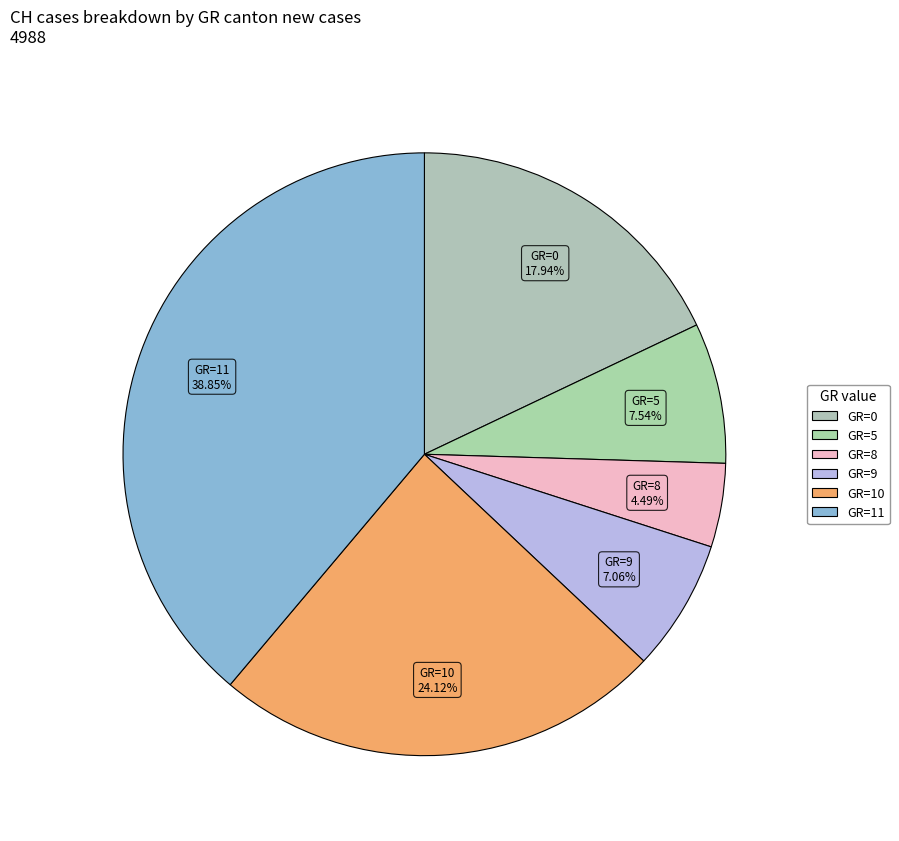

Count the number of slices in the pie.

6